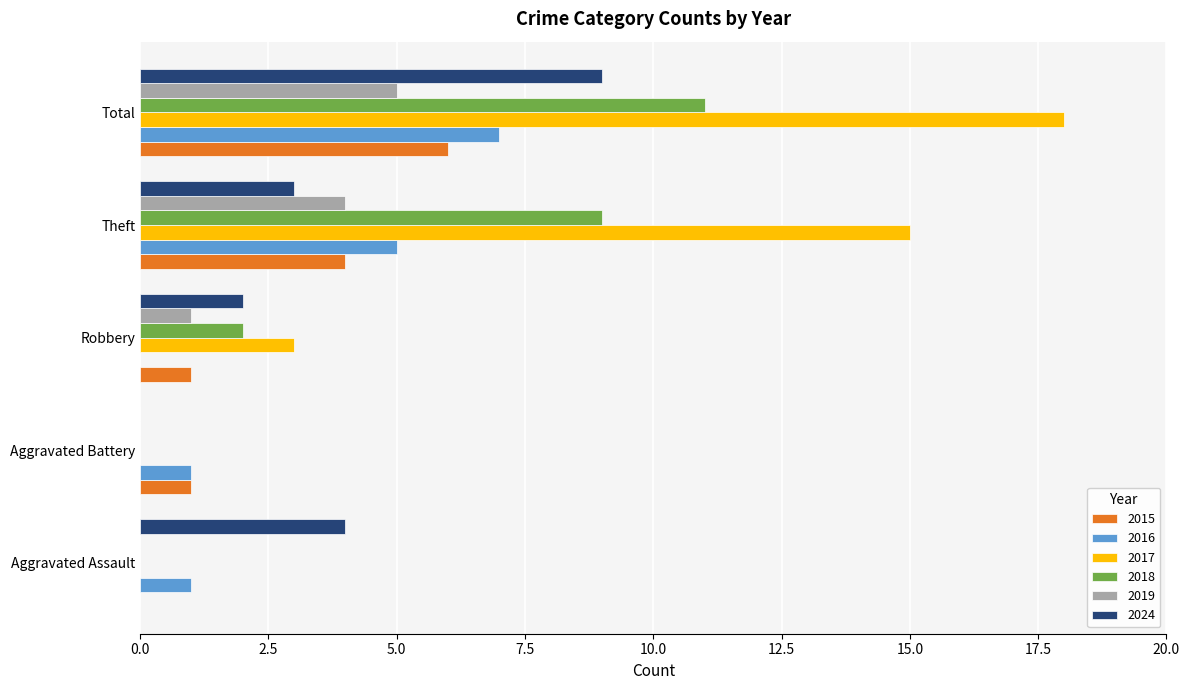

Is the value of 2015 at Theft greater than the value of 2019 at Aggravated Battery?

Yes